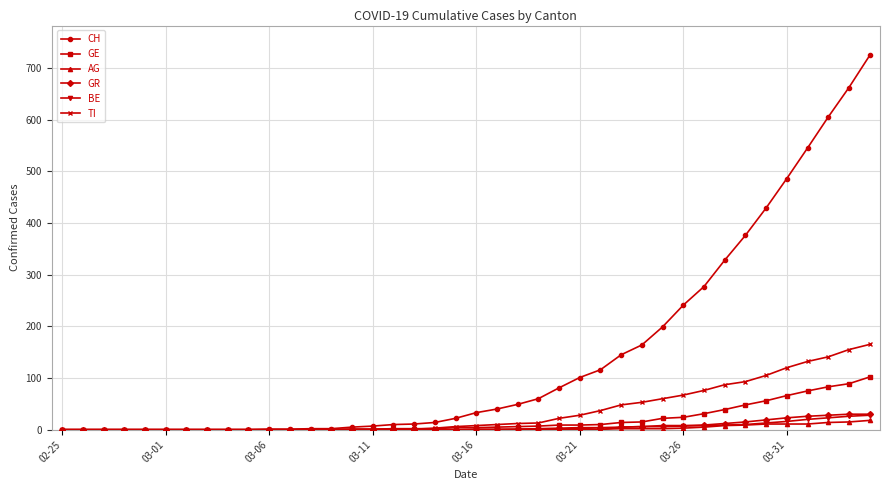

What are all the series names shown in the legend?

CH, GE, AG, GR, BE, TI